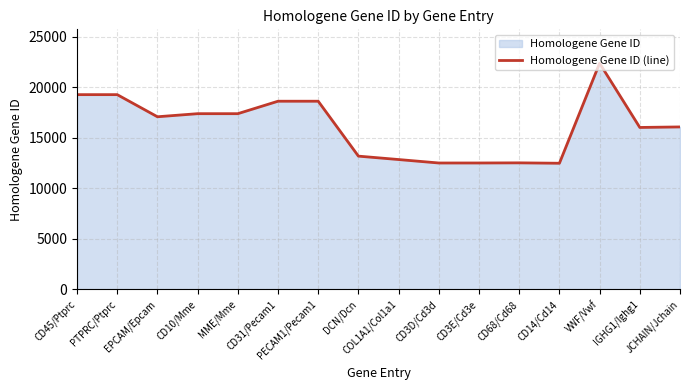

What is the change in value from CD3D/Cd3d to CD14/Cd14?

-25